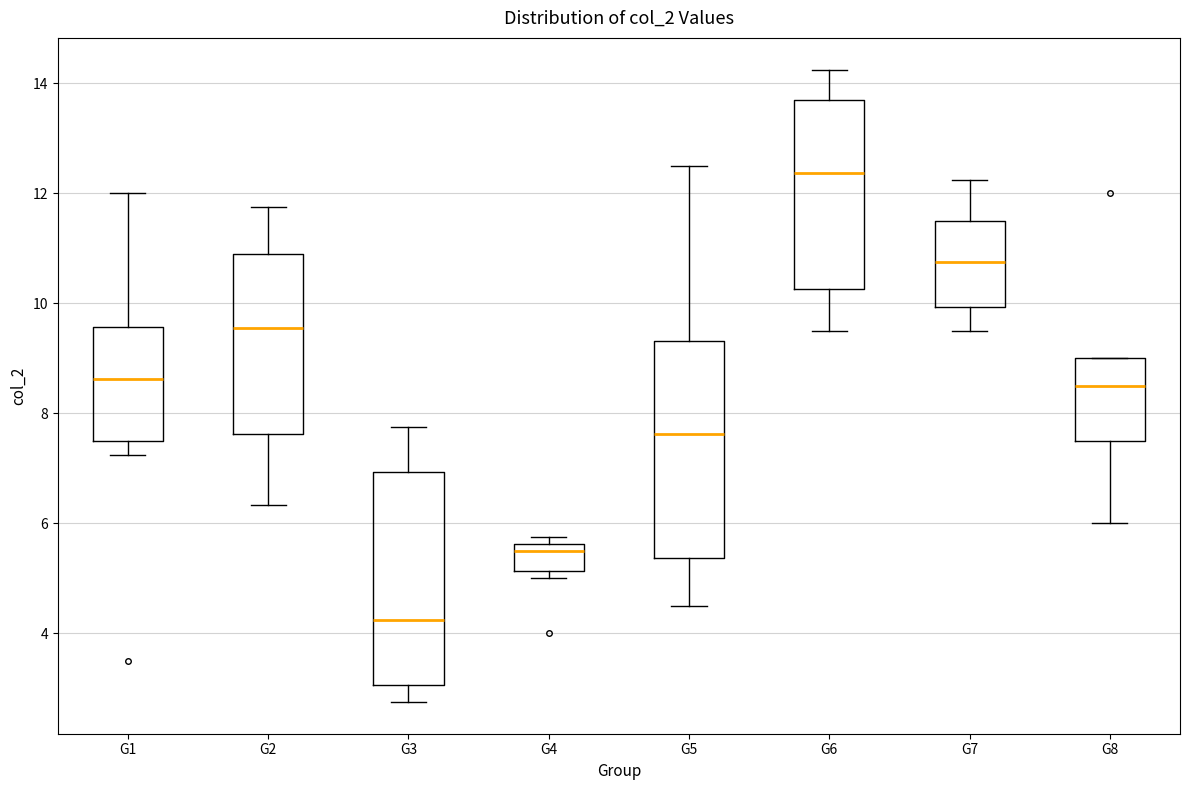

Where is the lower edge of the box for G7 on the y-axis? The values are not printed on the chart, so give them approximately, as read against the axis.

10.0